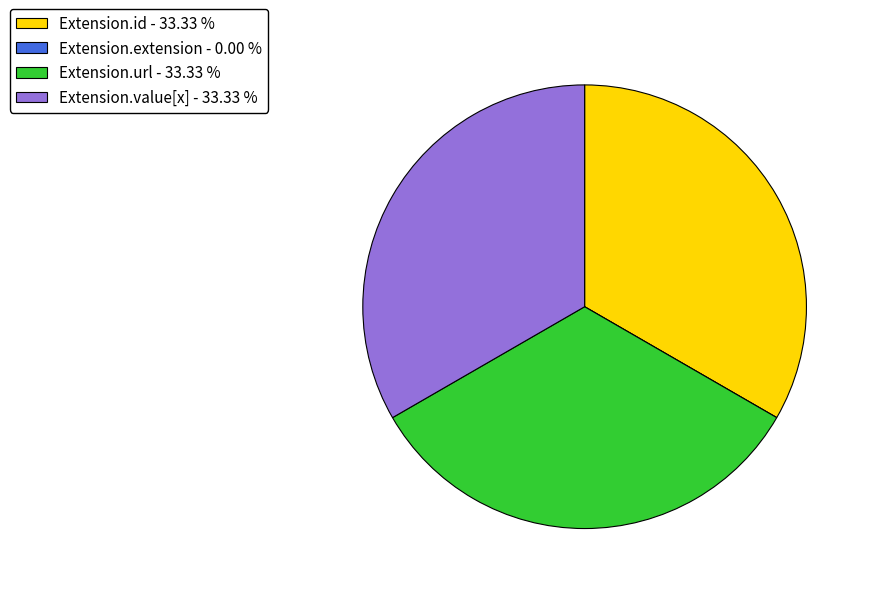

Does Extension.url - 33.33 % account for over 50% of the chart?

No